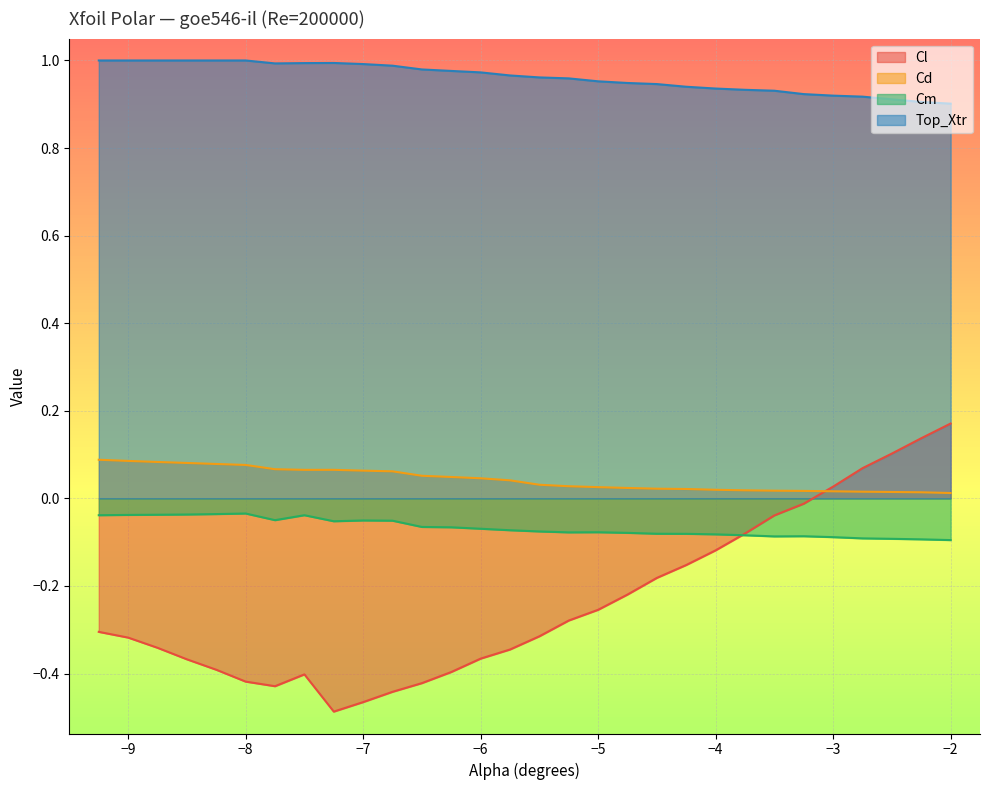

At which category does the chart reach its peak across all series?

-9.25